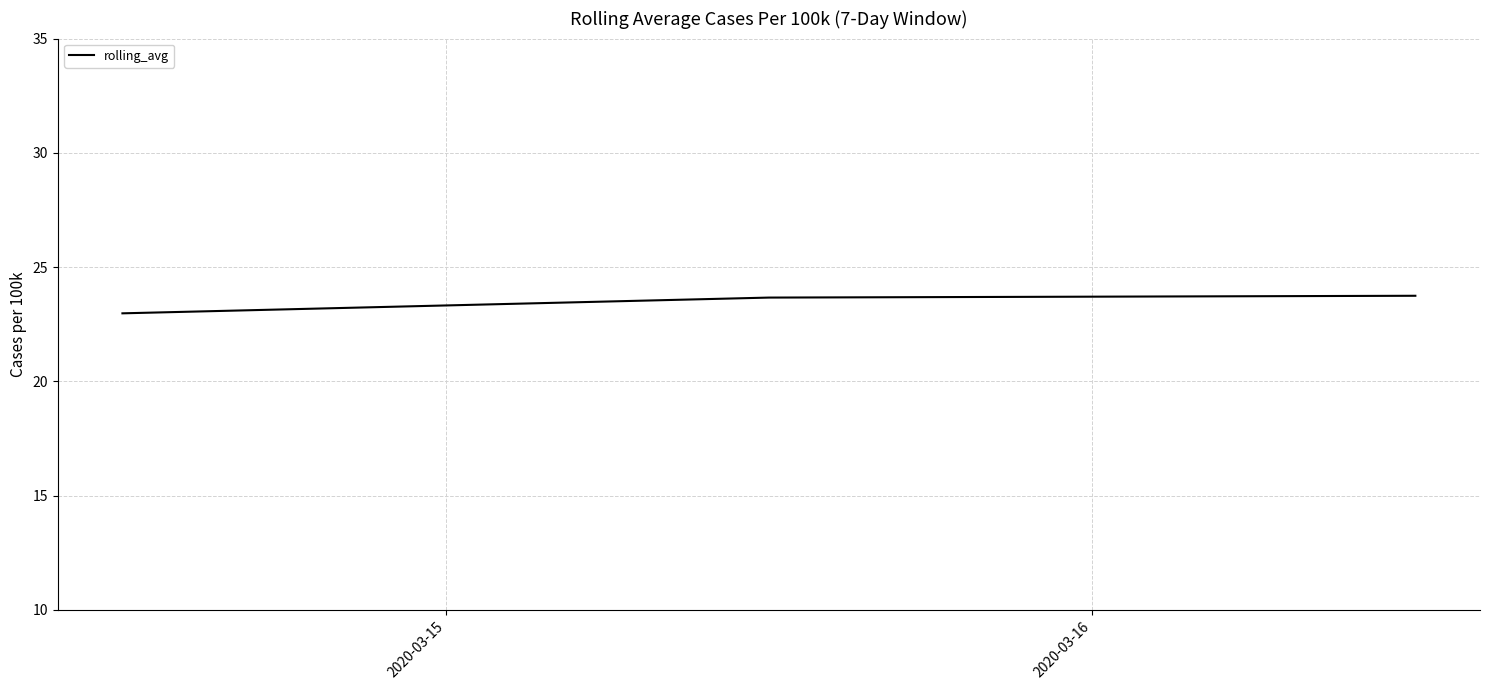

What is the smallest value displayed?

23.0